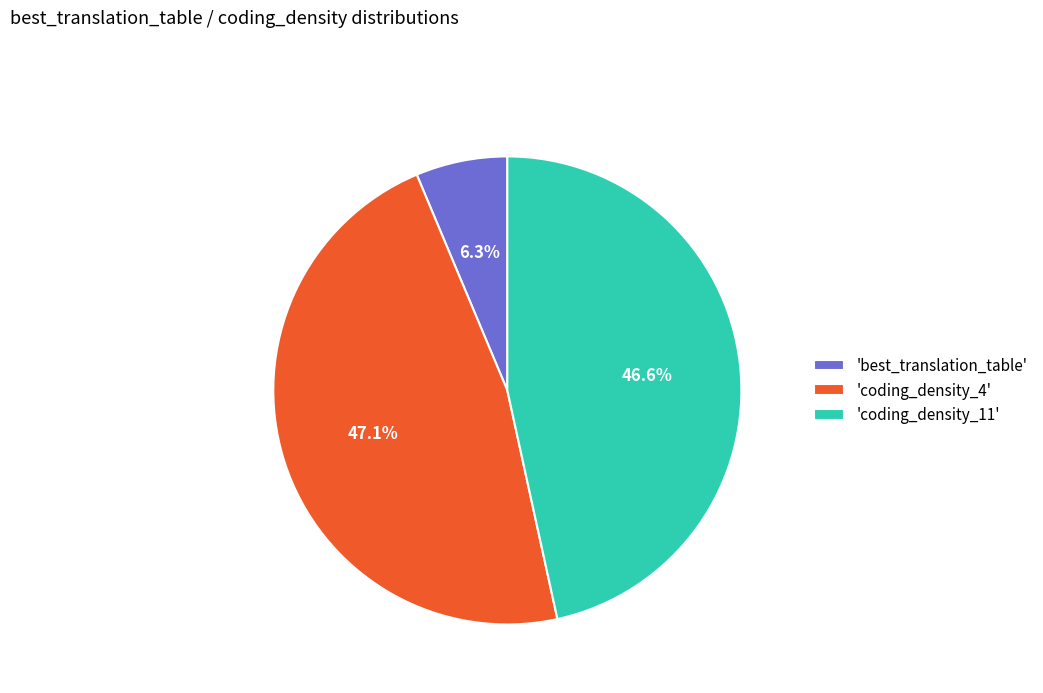

What is the ratio of the value at 'coding_density_11' to the value at 'coding_density_4'?

1.0